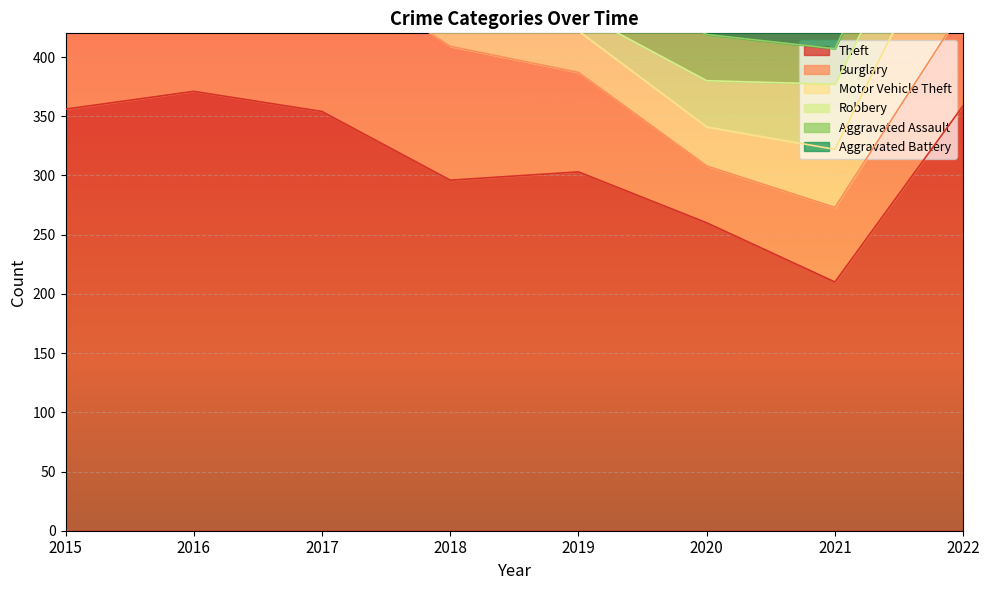

How many lines are shown in the chart?

6